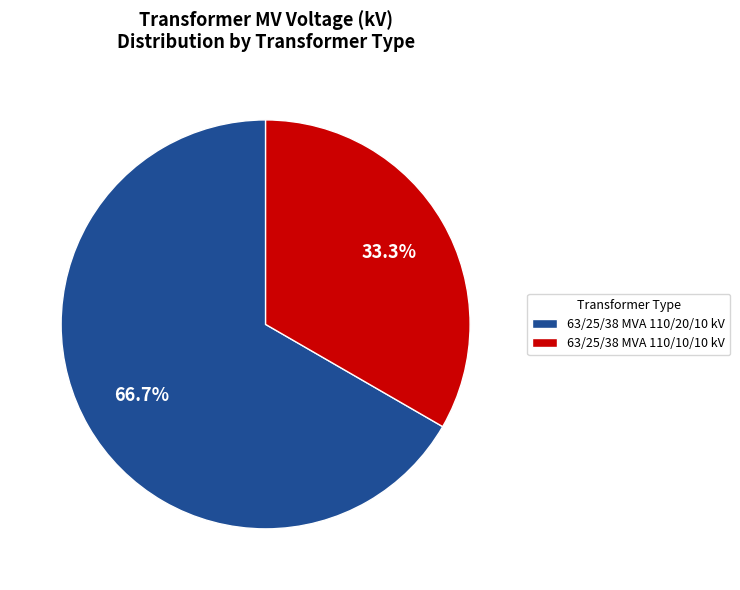

To the nearest percent, what is the combined percentage of 63/25/38 MVA 110/10/10 kV and 63/25/38 MVA 110/20/10 kV?

100%